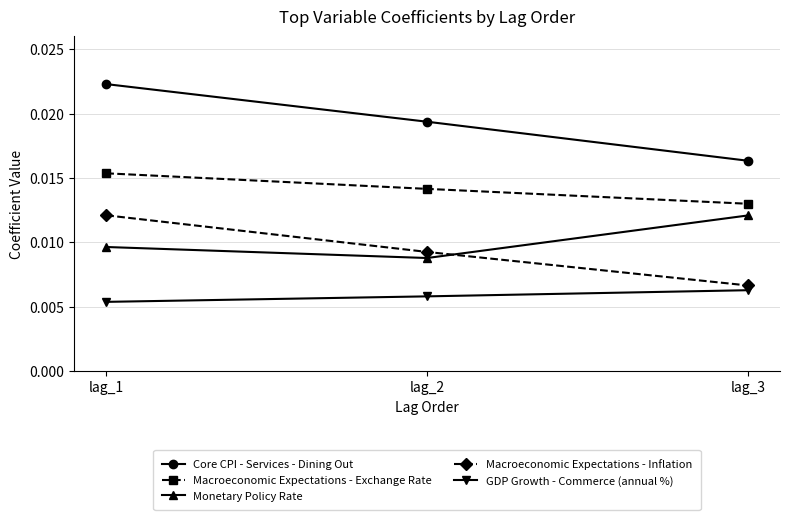

How many lines are shown in the chart?

5